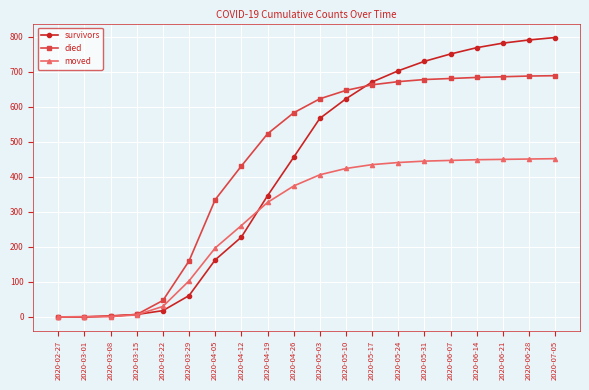

What is the maximum value for died?

689